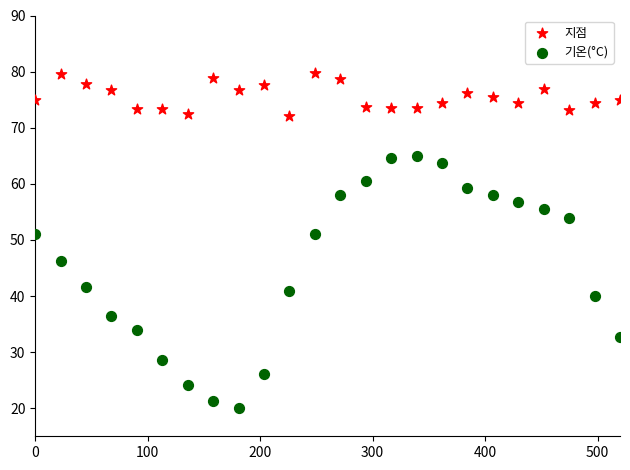

What are all the series names shown in the legend?

지점, 기온(°C)